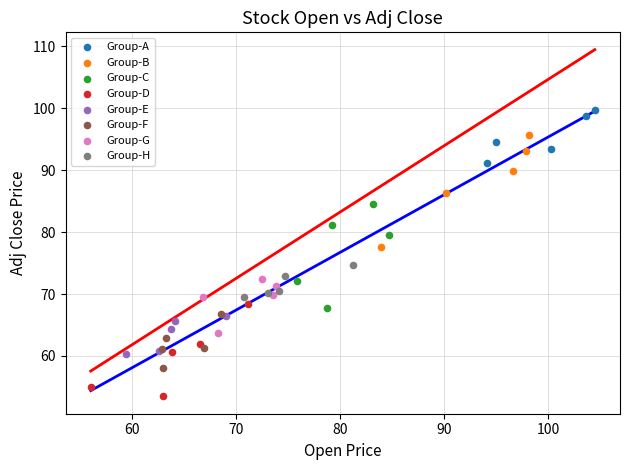

Which series has the widest spread of Y values?

Group-B